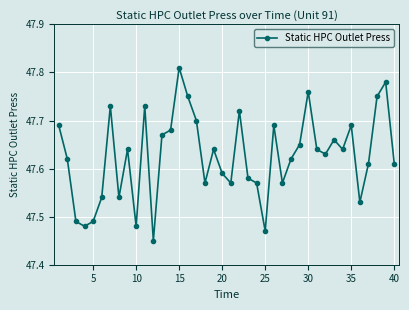

Count the values in the range 47 to 48.

40